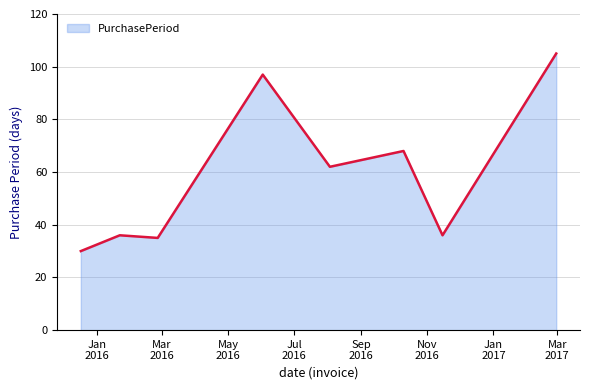

What is the sum of all values?

469